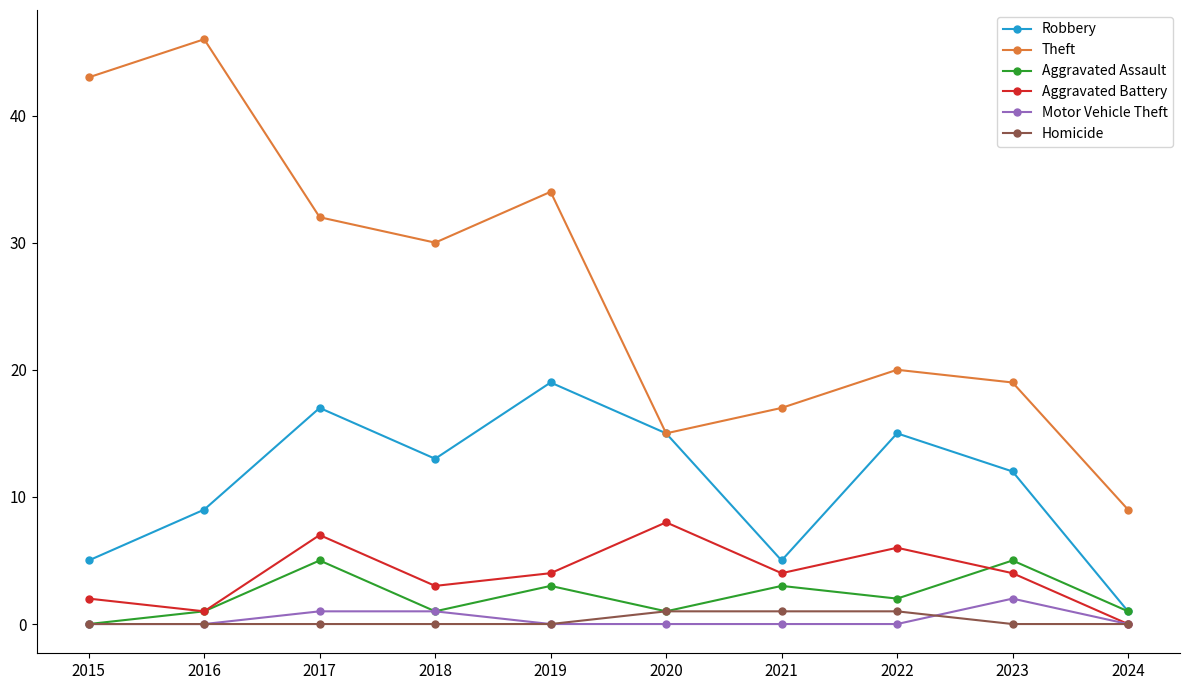

The value of Theft at 2022 is 32. True or false?

False